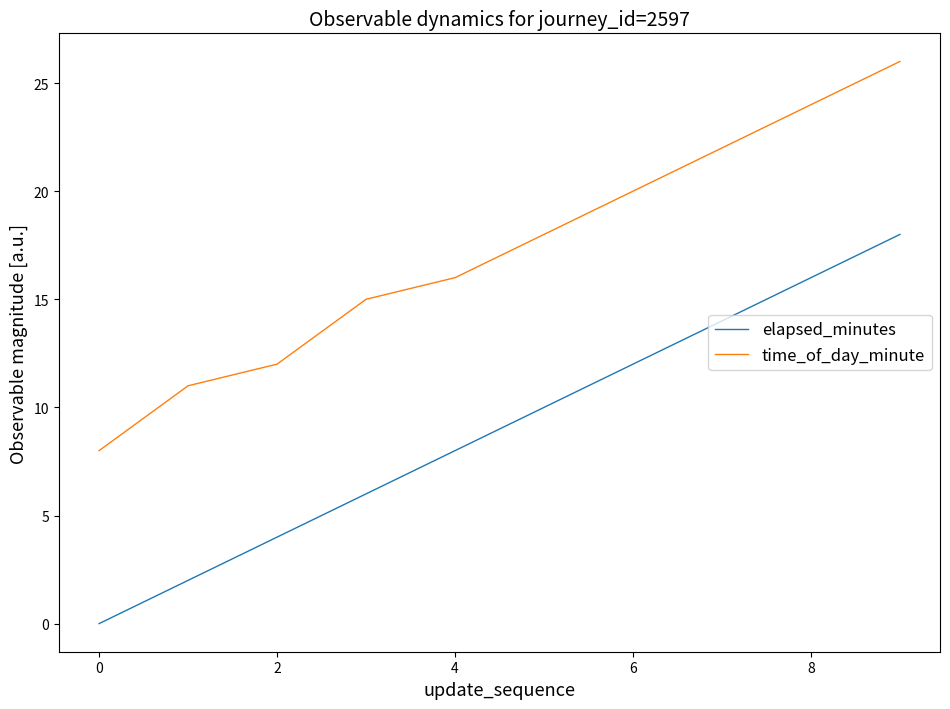

Rank the series by their average value, from highest to lowest.

time_of_day_minute, elapsed_minutes